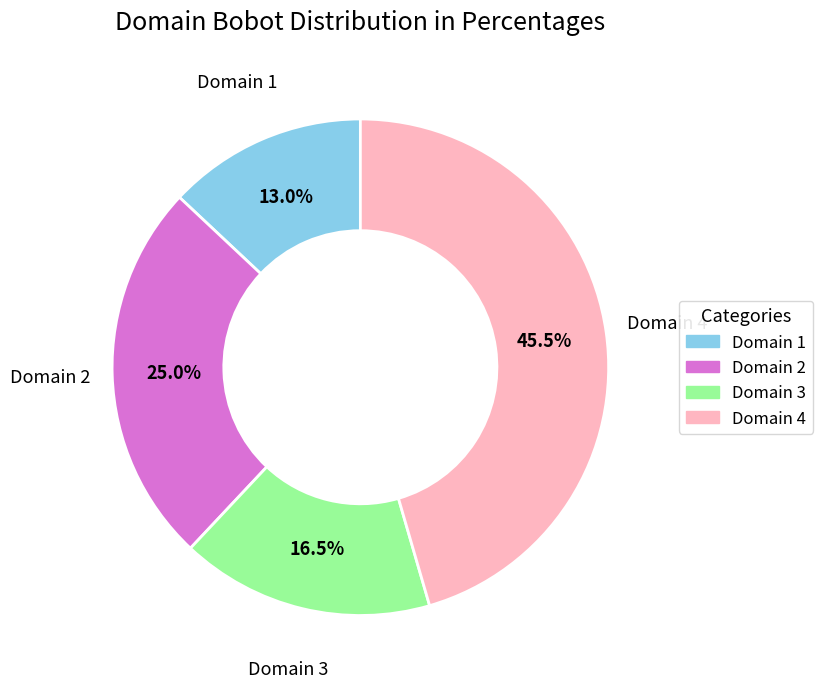

Between Domain 3 and Domain 1, which is larger?

Domain 3